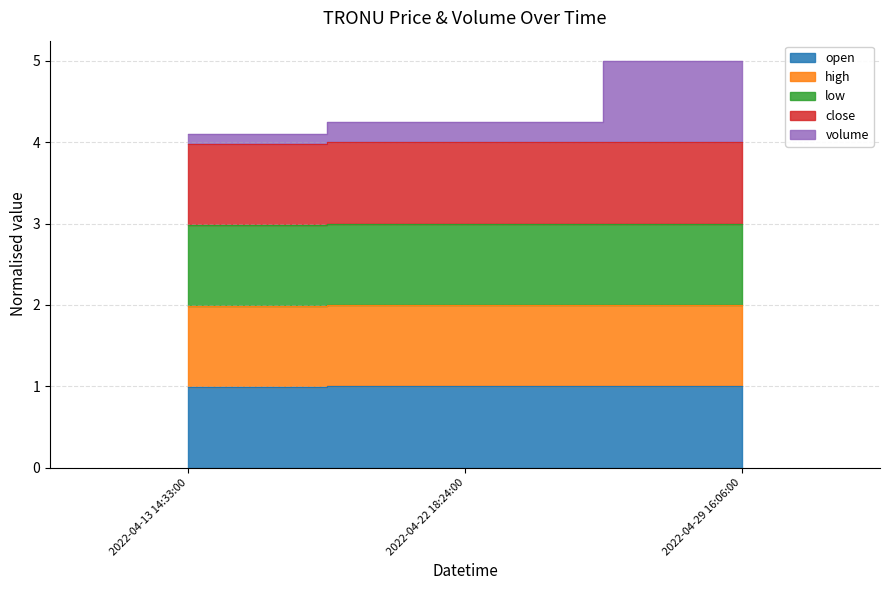

List the series in order of their peak value, highest first.

volume, close, low, high, open